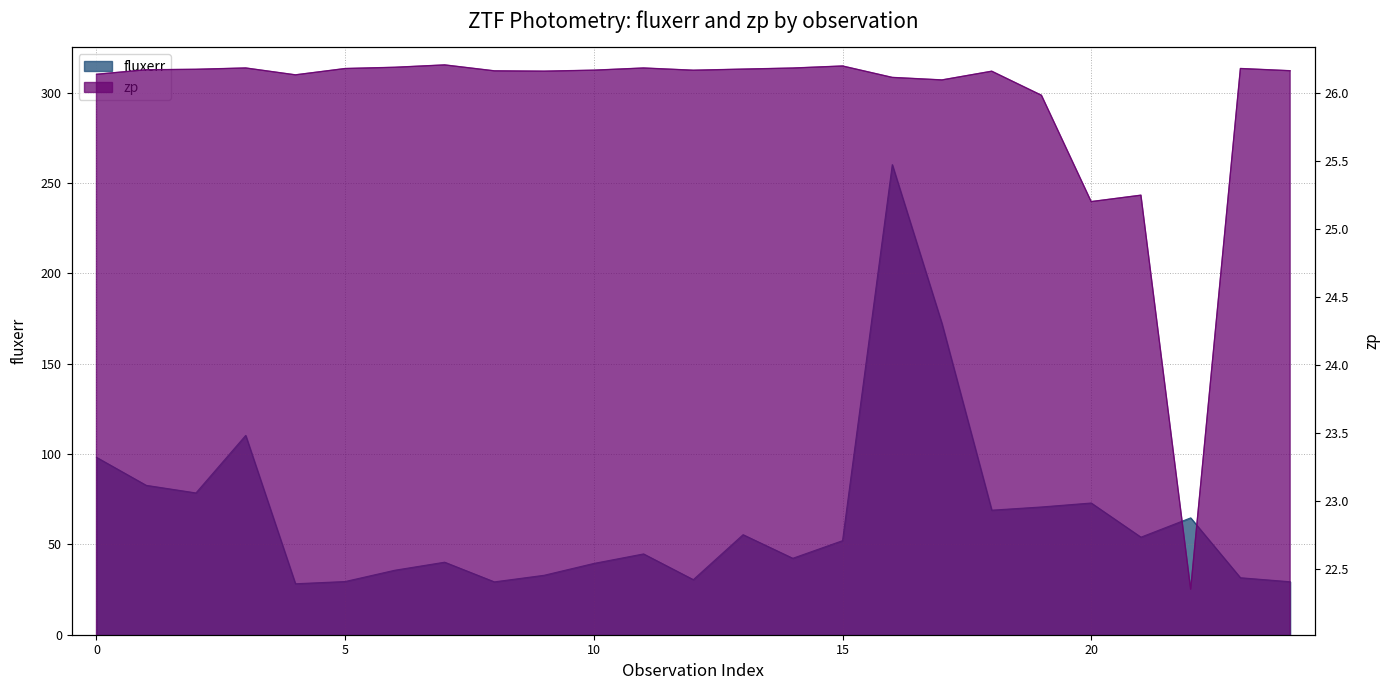

How many interior local peaks does the zp series have?

7